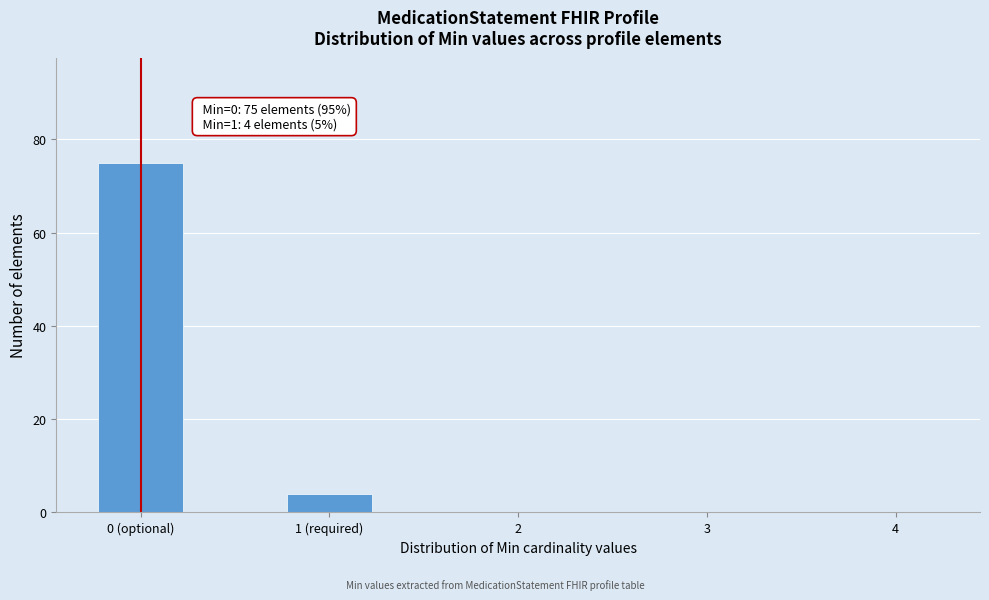

Reading left to right, list all the values displayed in this chart.

0 (optional)=75	1 (required)=4	2=0	3=0	4=0